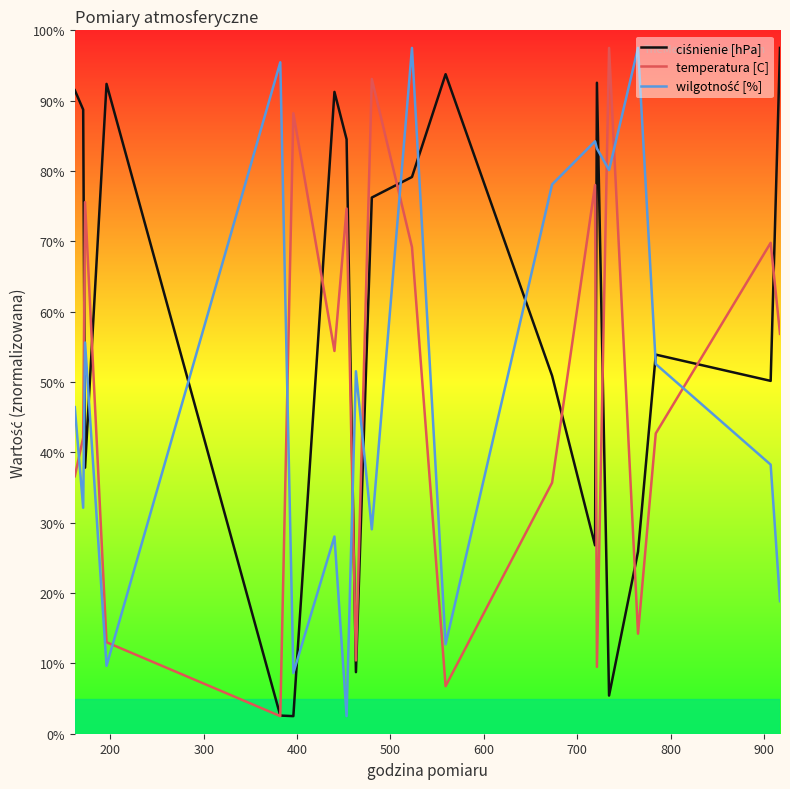

What is the minimum value shown in the chart?

2.5